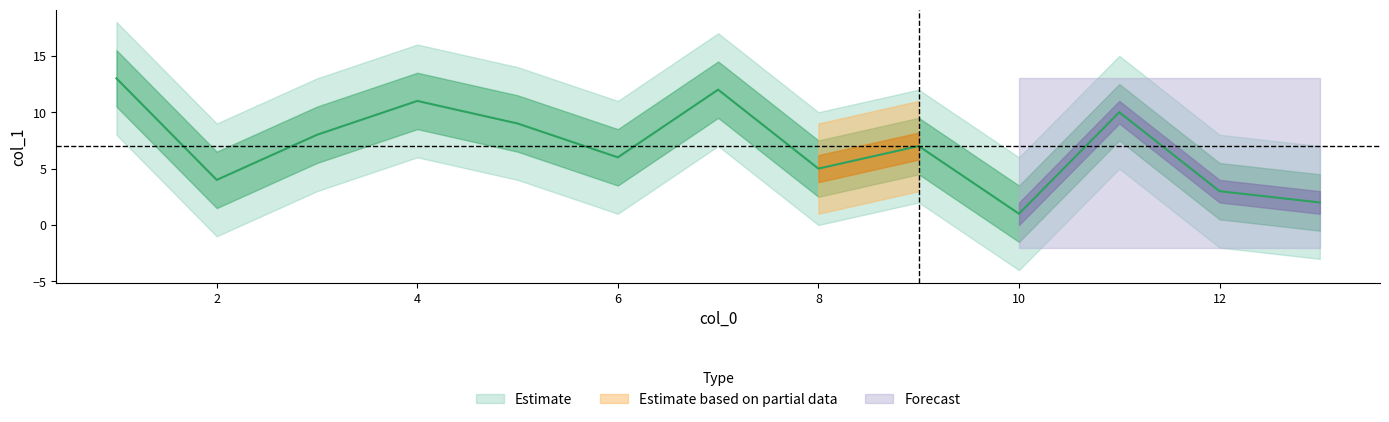

Where does the data first go above 7?

3